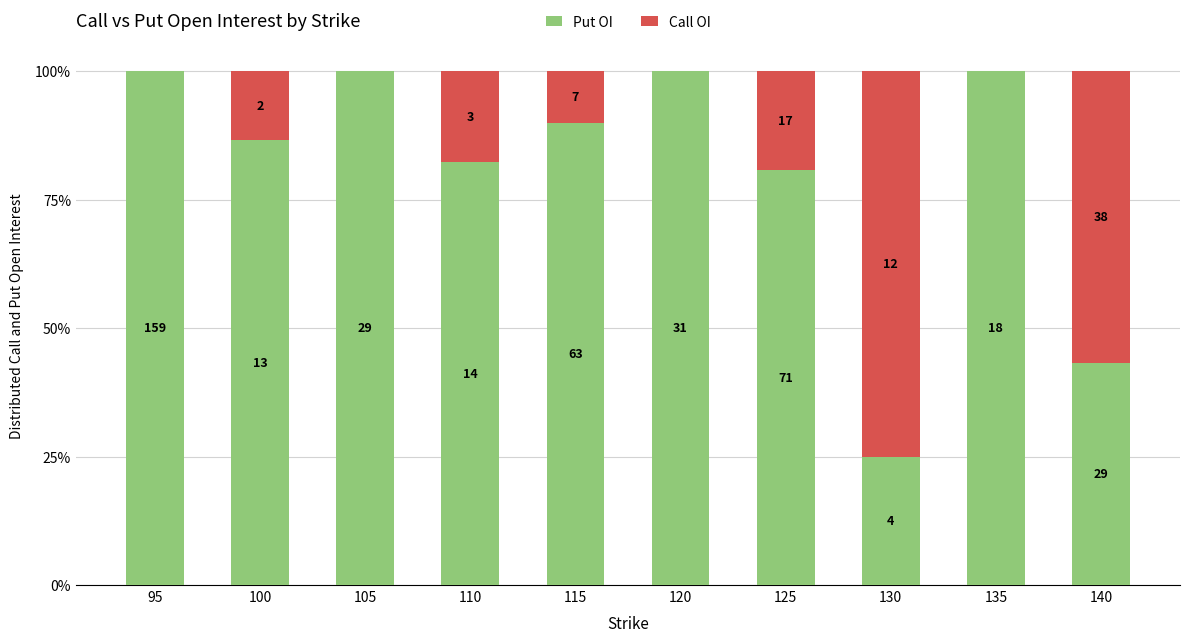

What are all the series names shown in the legend?

Put OI, Call OI